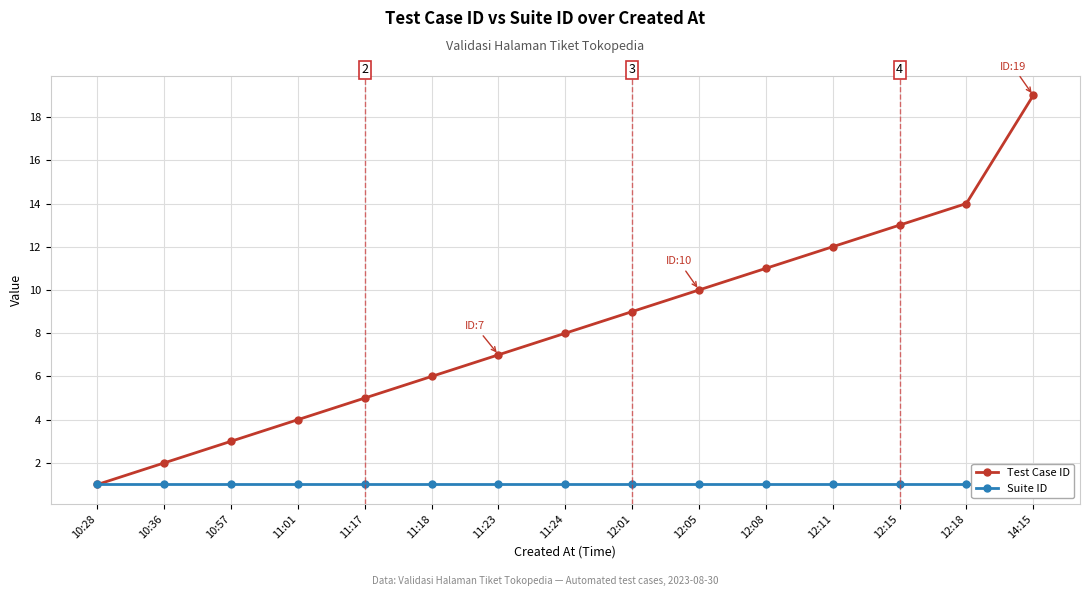

List the series in order of their overall mean, lowest first.

Suite ID, Test Case ID